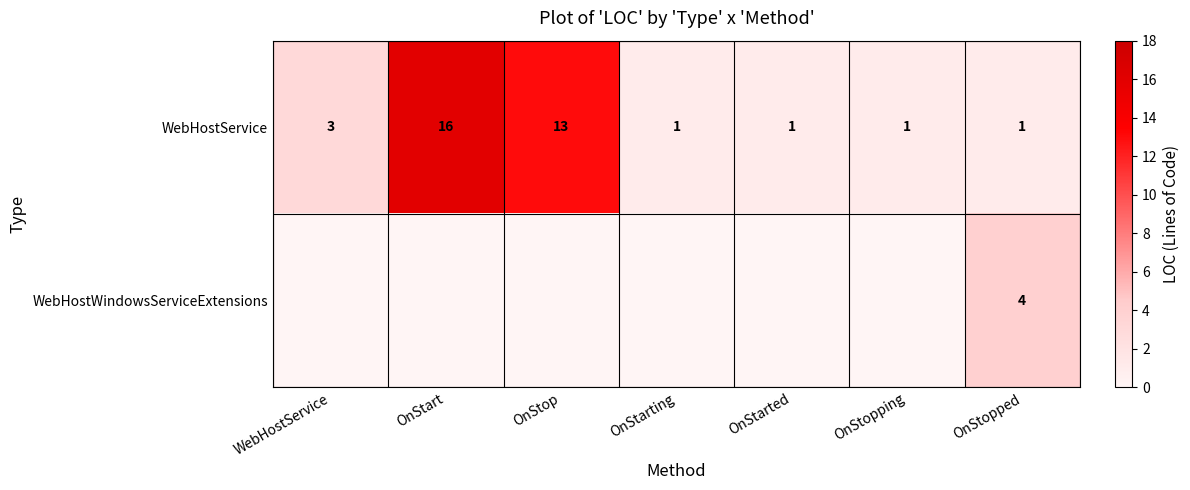

What is the total value across all series at OnStopped?

5